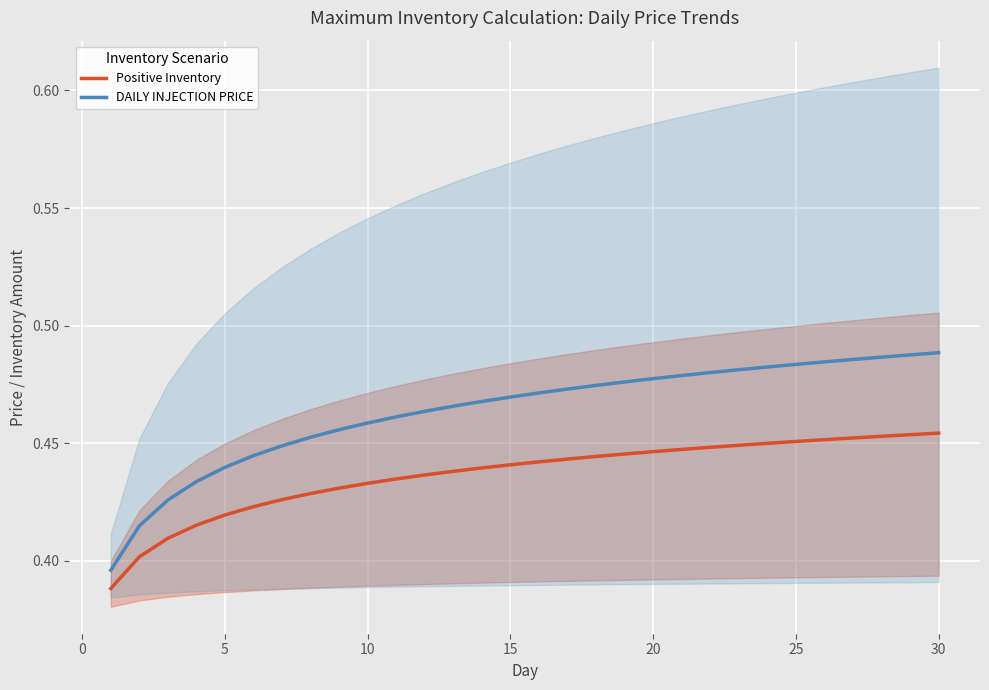

True or false: DAILY INJECTION PRICE and Positive Inventory cross at least once.

False